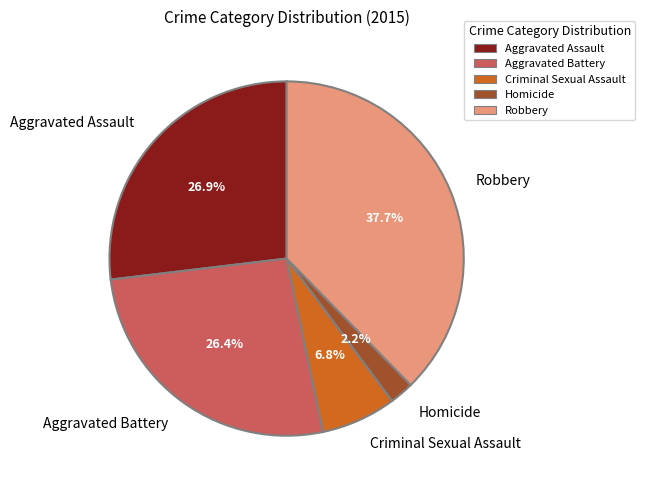

To the nearest percent, what is the average slice percentage?

20%